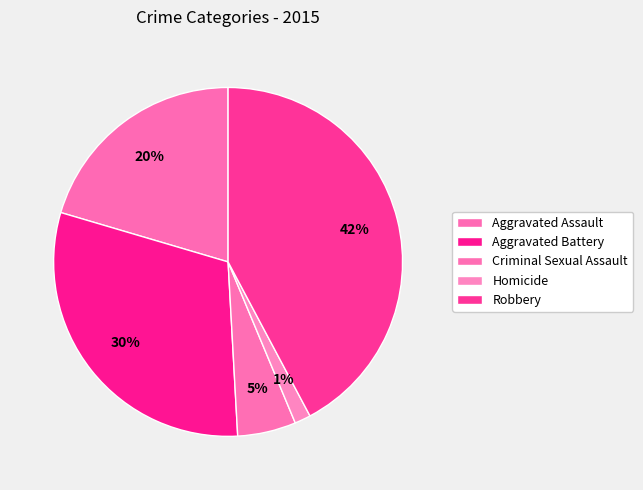

To the nearest percent, what portion does Robbery represent?

42%